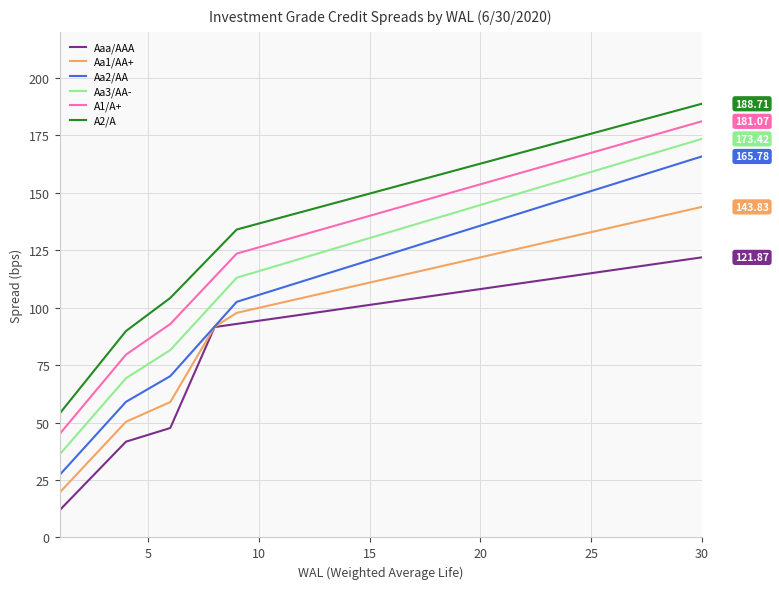

How many categories are shown in the chart?

30